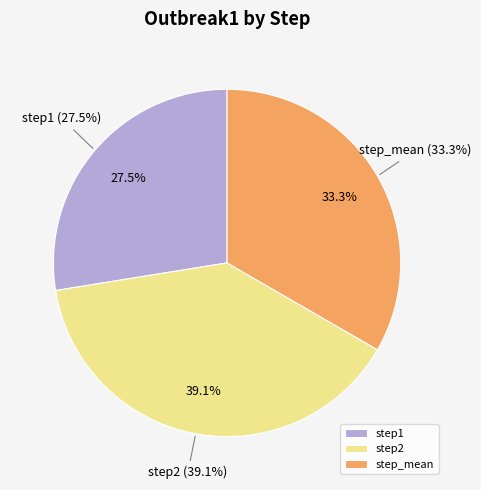

Which has a higher value, step_mean or step2?

step2